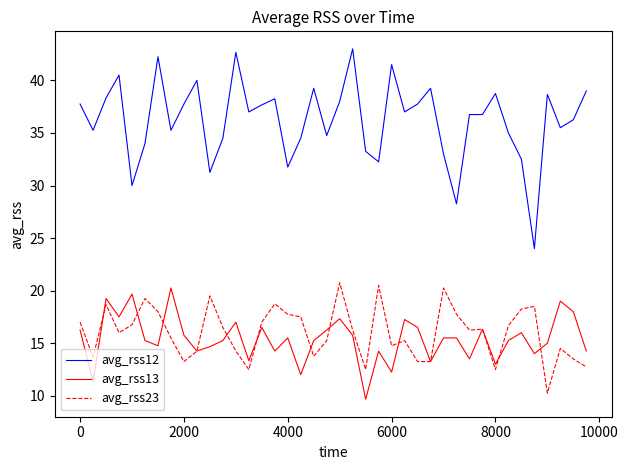

What is the maximum value shown in the chart?

43.0